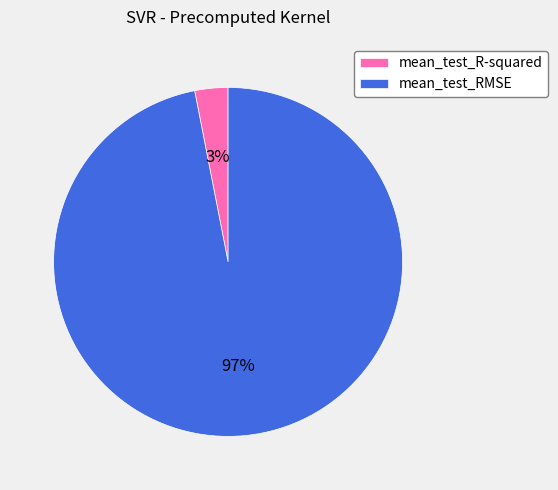

Rank the categories by value from highest to lowest.

mean_test_RMSE, mean_test_R-squared